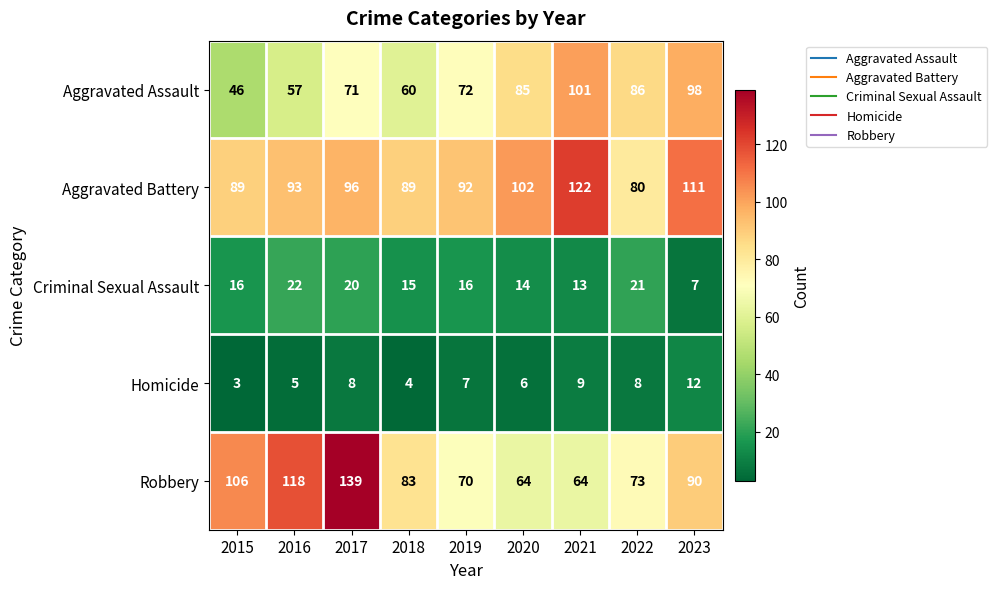

What is the difference between the Aggravated Assault values at 2020 and 2021?

16